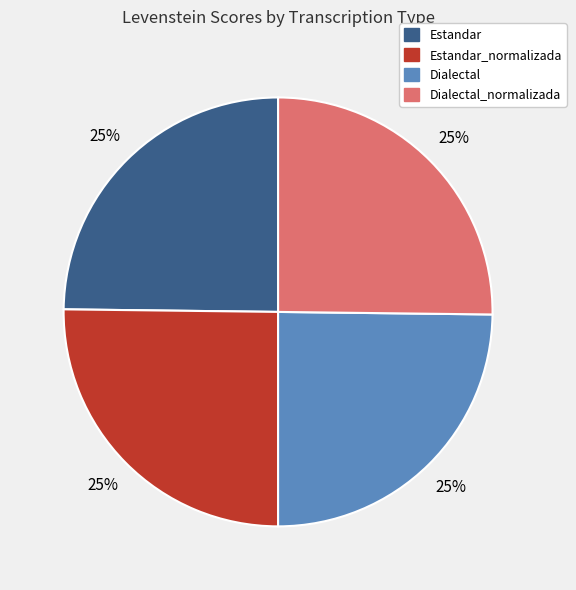

Is there a majority slice in this chart?

No